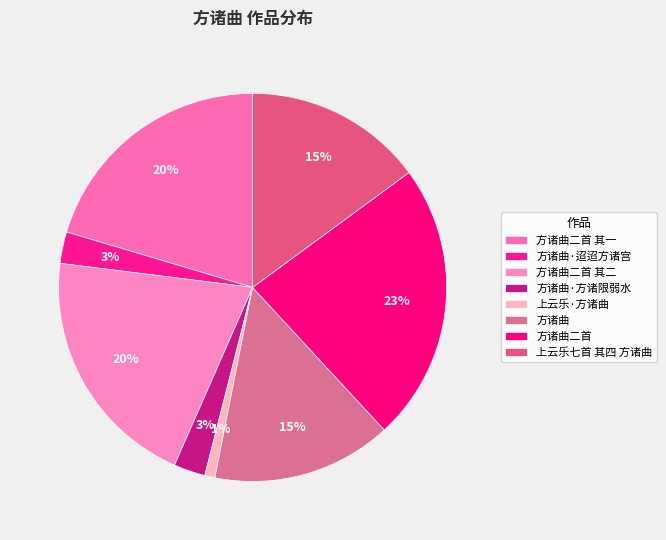

Count the number of slices in the pie.

8